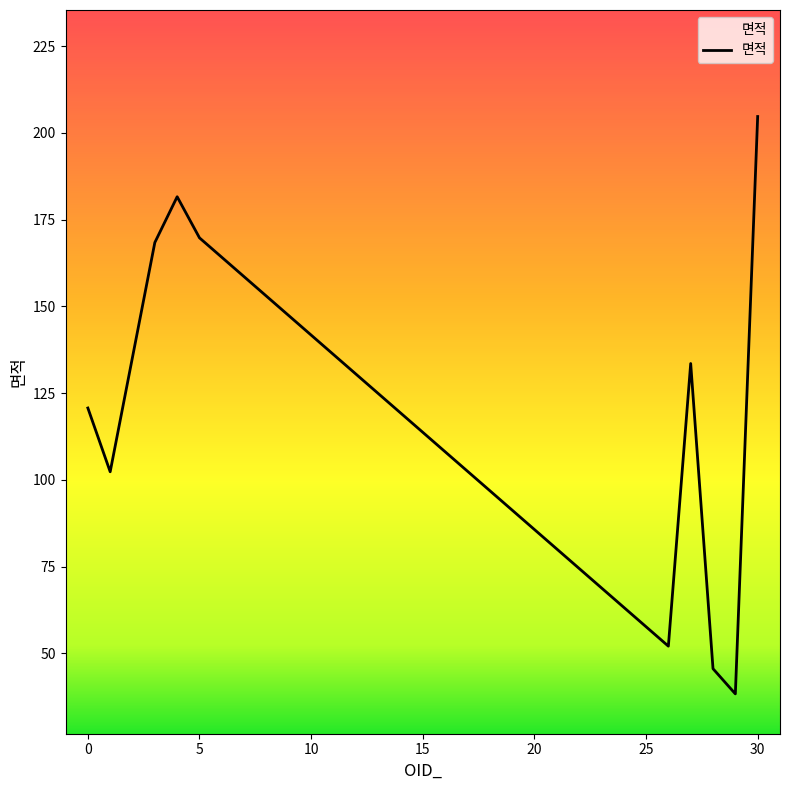

What is the minimum value shown in the chart?

38.3